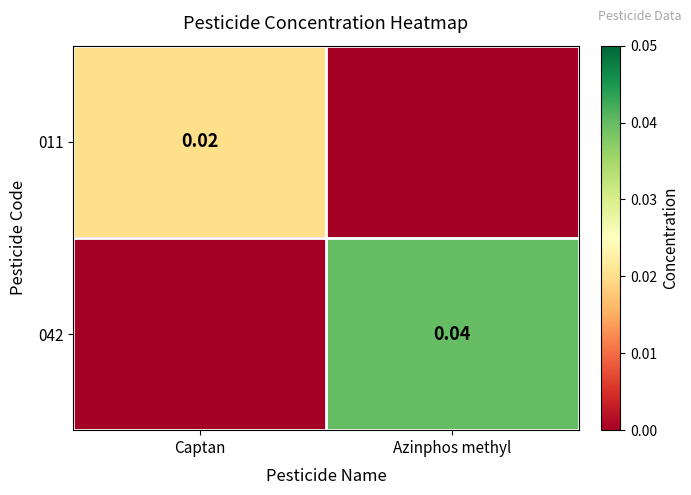

Is it true that 011 equals 0.0 at Captan?

True